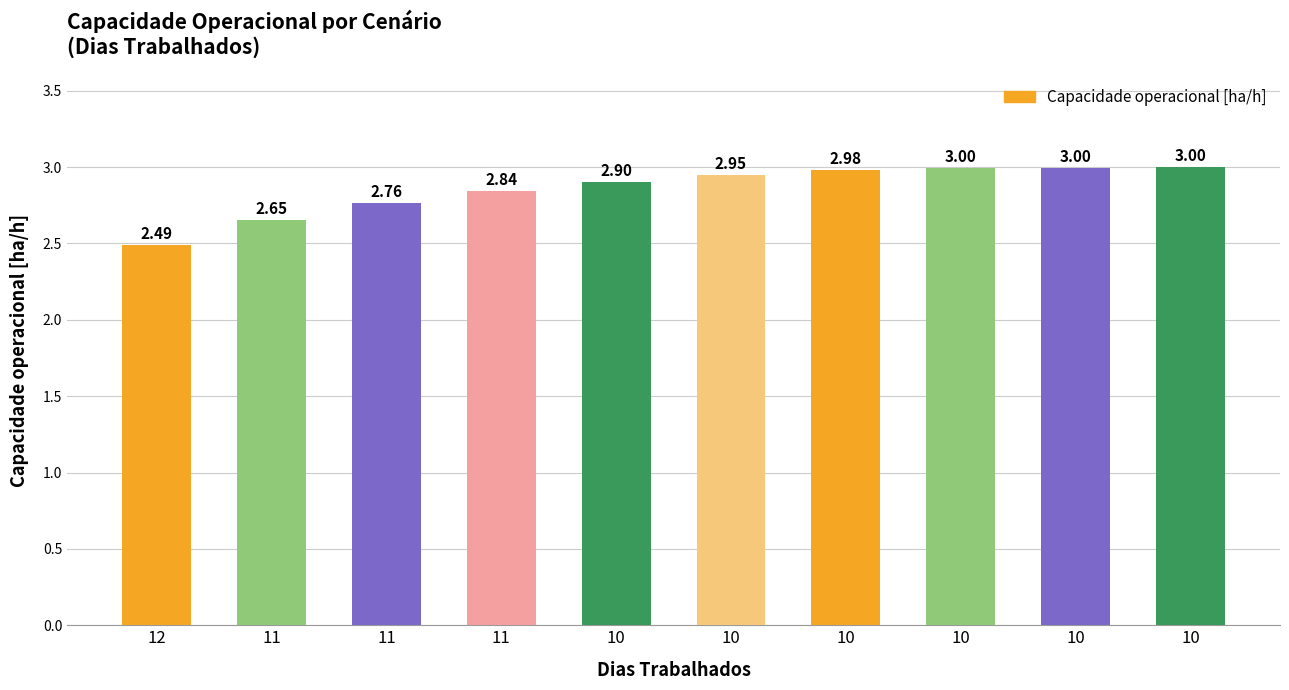

Reading left to right, extract all data points from this chart.

12=2.5	11=2.7	11=2.8	11=2.8	10=2.9	10=3.0	10=3.0	10=3.0	10=3.0	10=3.0